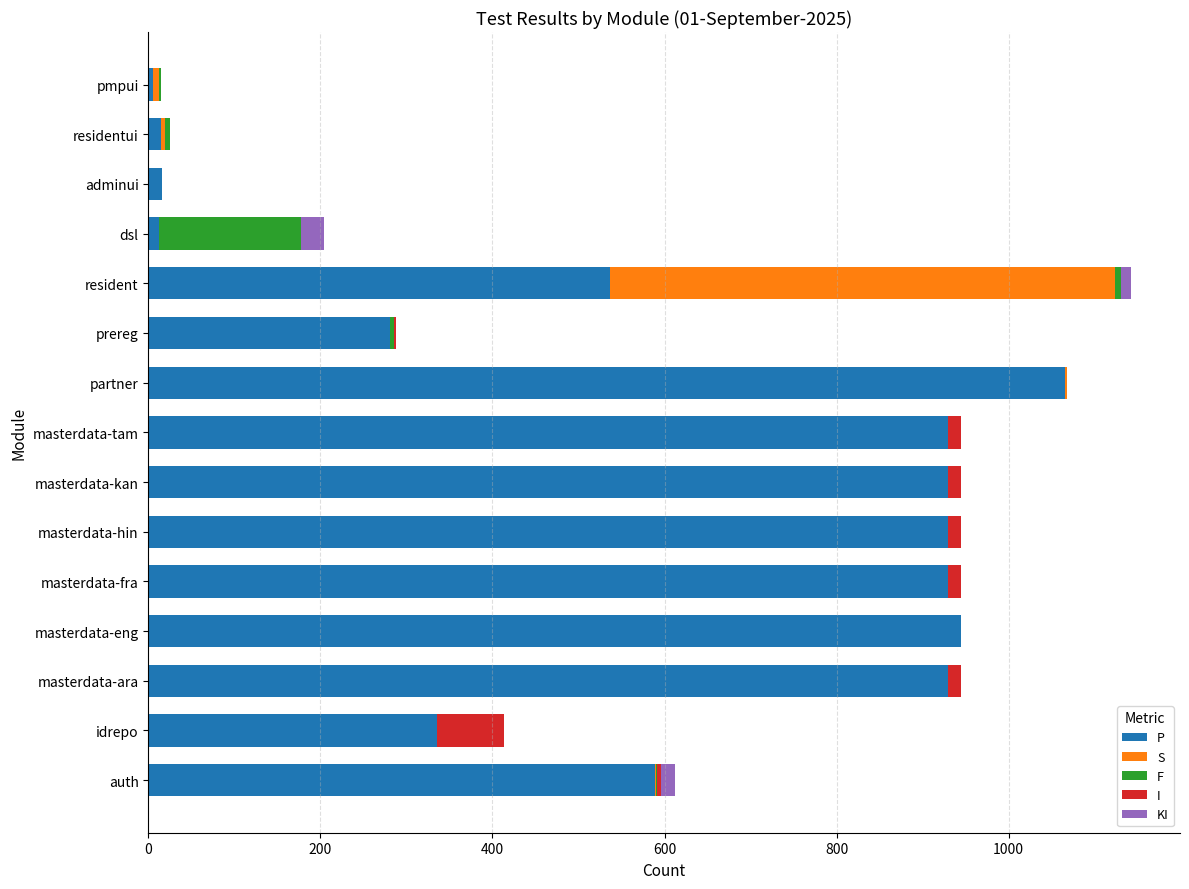

What is the total value across all series at idrepo?

414